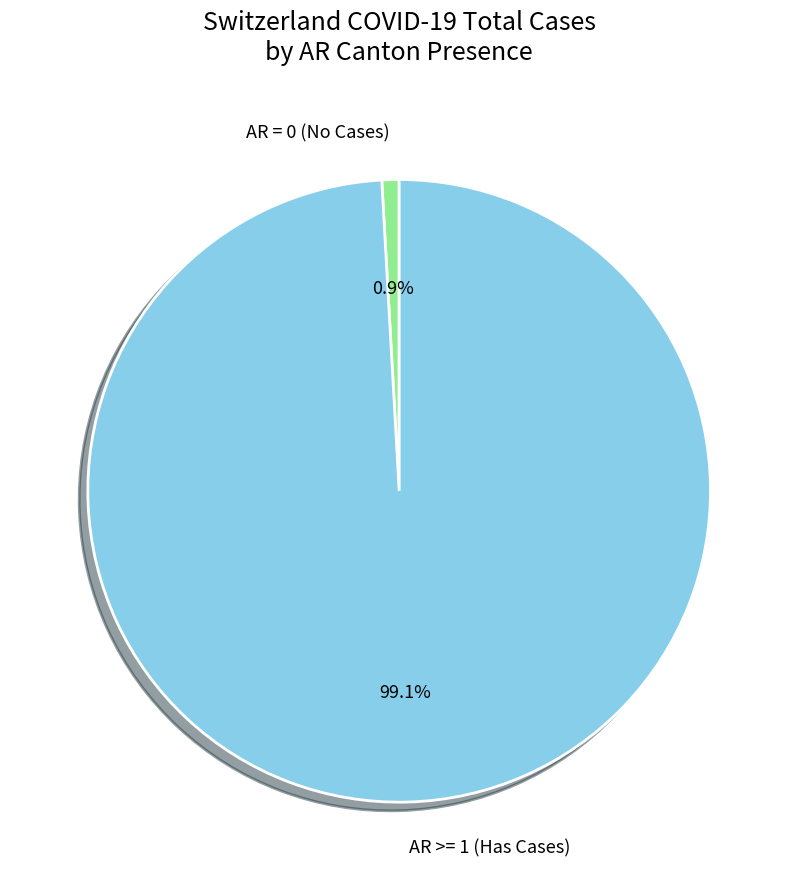

Does any single category account for the majority?

Yes